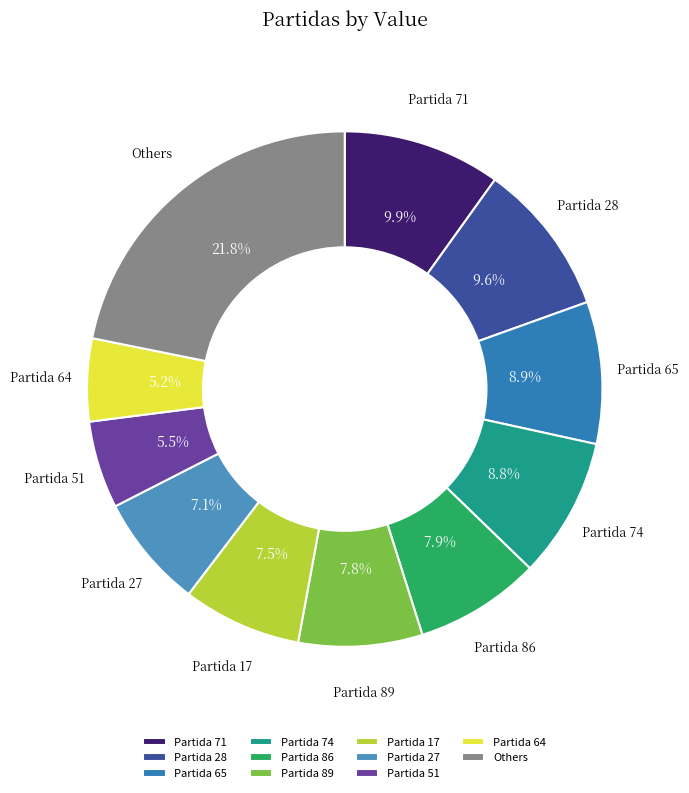

Which has a higher value, Partida 65 or Partida 27?

Partida 65